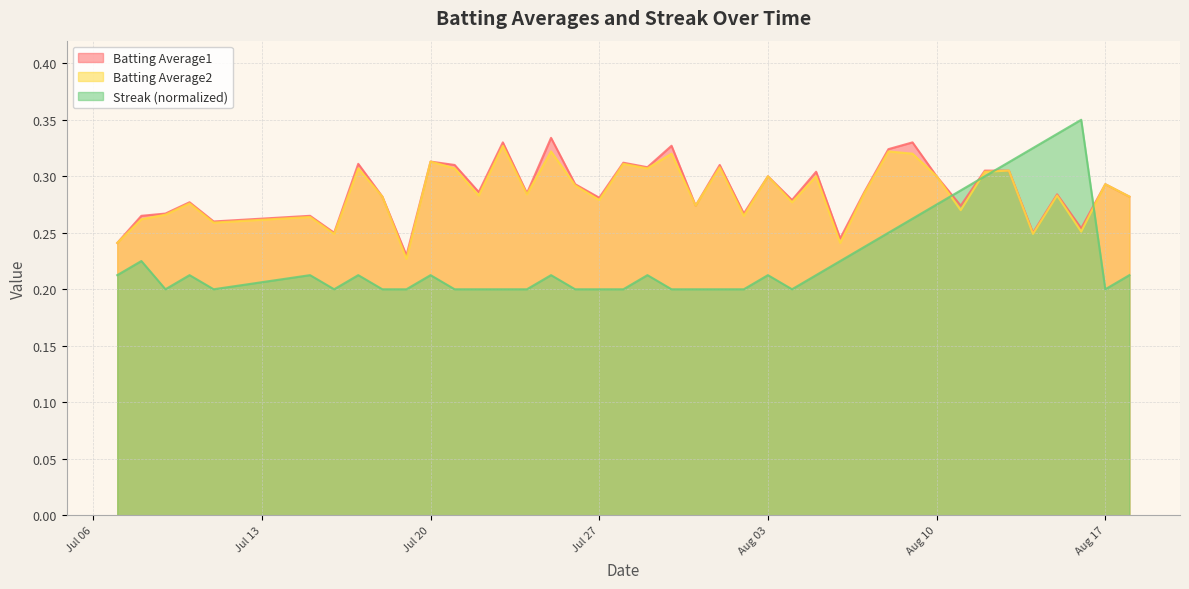

Between 2010-07-11 and 2010-08-09, which is larger?

2010-08-09